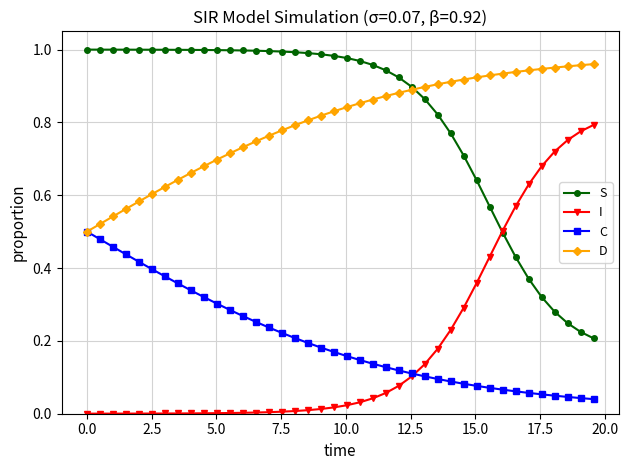

True or false: S and C intersect in this chart.

False